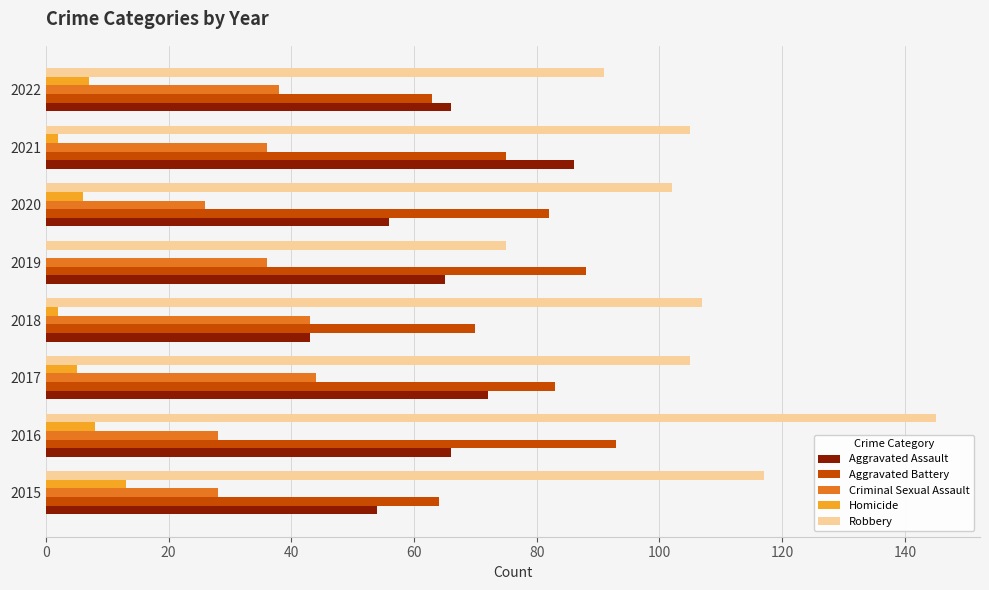

The Criminal Sexual Assault series shows 50 at 2019. True or false?

False